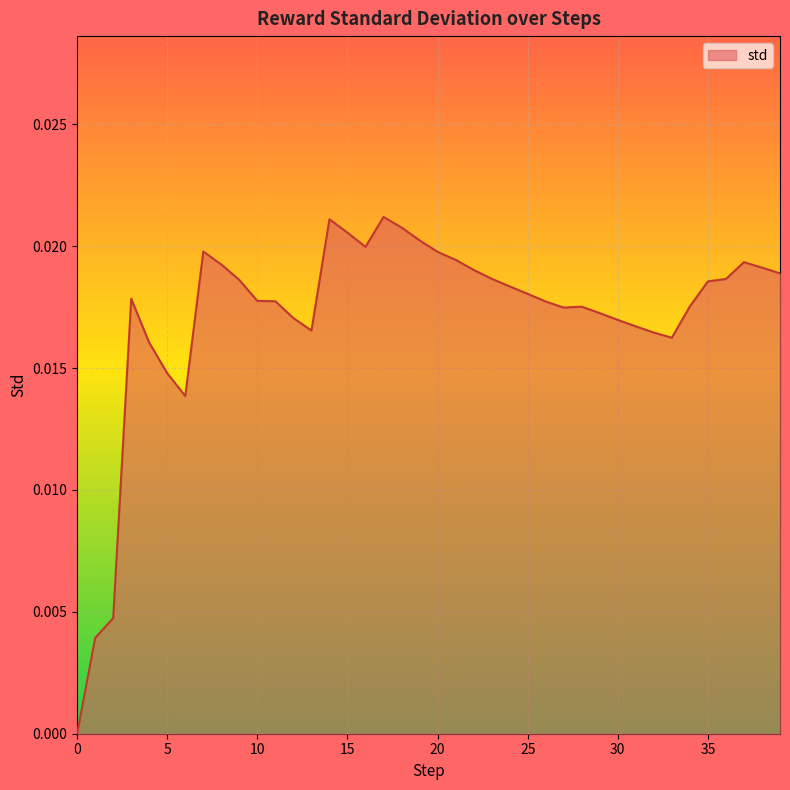

How many distinct data groups are displayed?

1